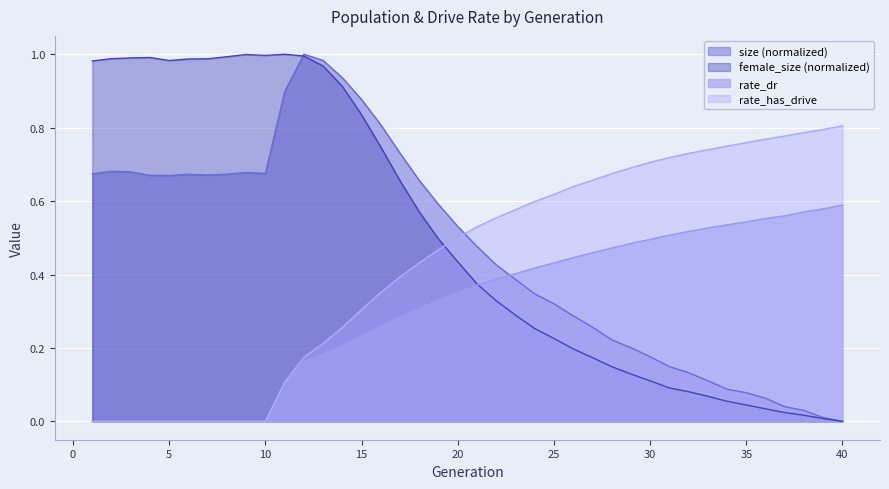

What is the highest value of the rate_has_drive series?

0.8